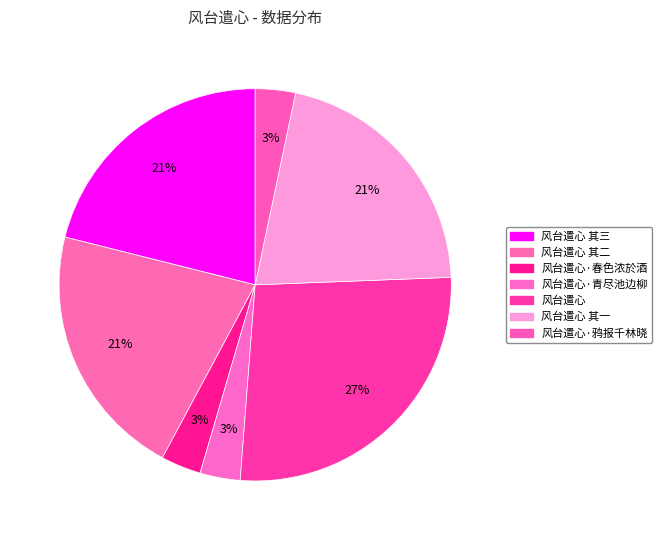

True or false: 风台遣心·春色浓於酒 accounts for 1% of the total.

False